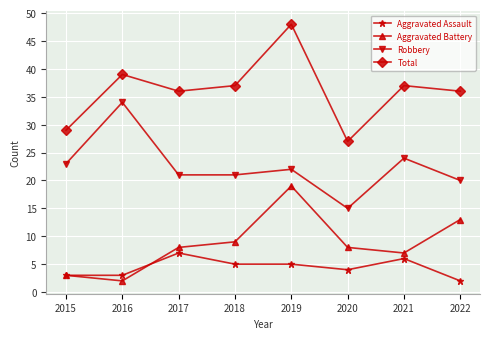

What is the difference between the Aggravated Battery values at 2022 and 2018?

4